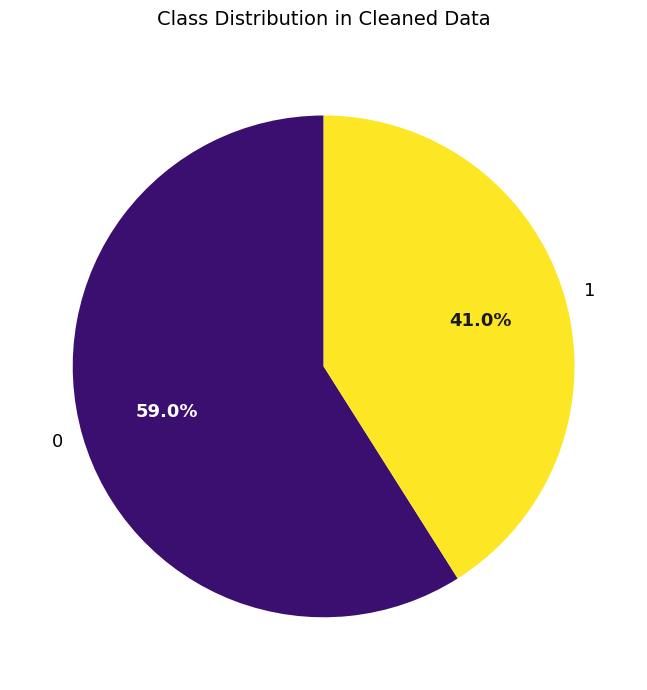

Which category has the smallest portion of the pie?

1